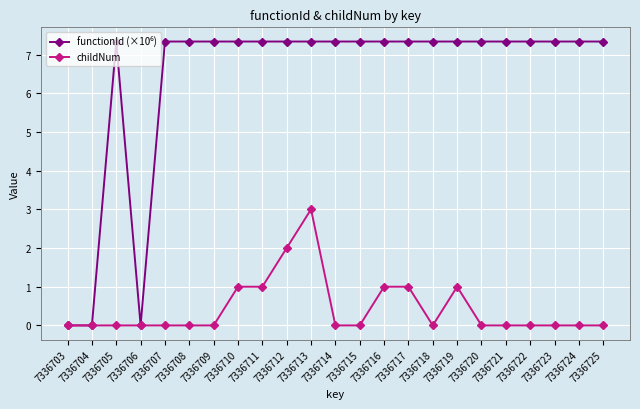

What is the spread (max minus min) of values at 7336709?

7.3